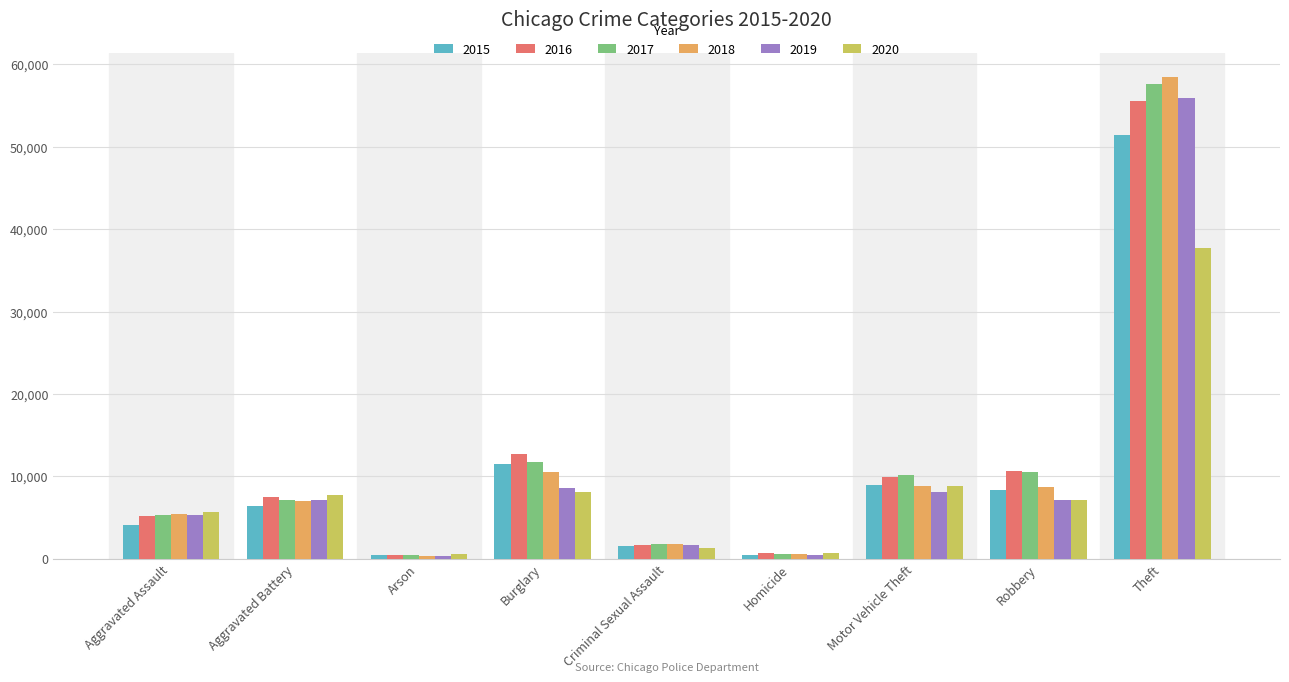

Are the bars horizontal?

No